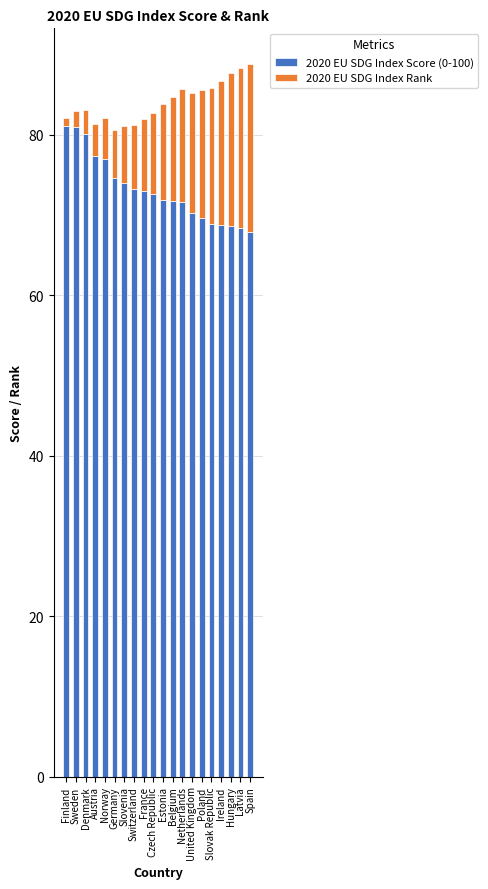

The 2020 EU SDG Index Score (0-100) series shows 77.0 at Norway. True or false?

True